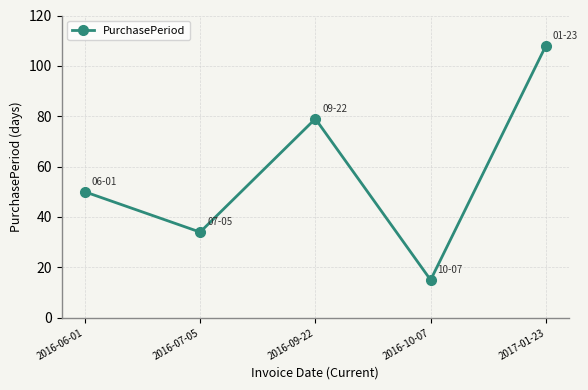

What is the sum of all values?

286